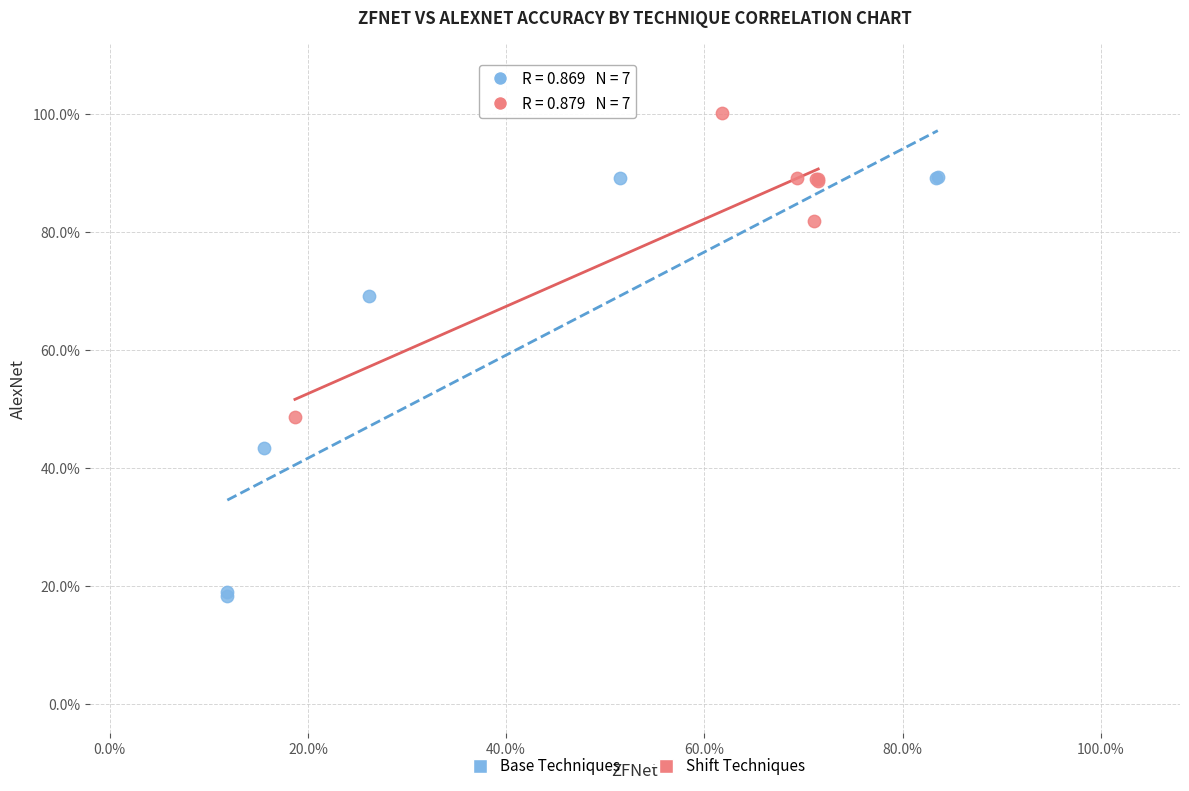

Which series has the largest Y range (max minus min)?

Base Techniques